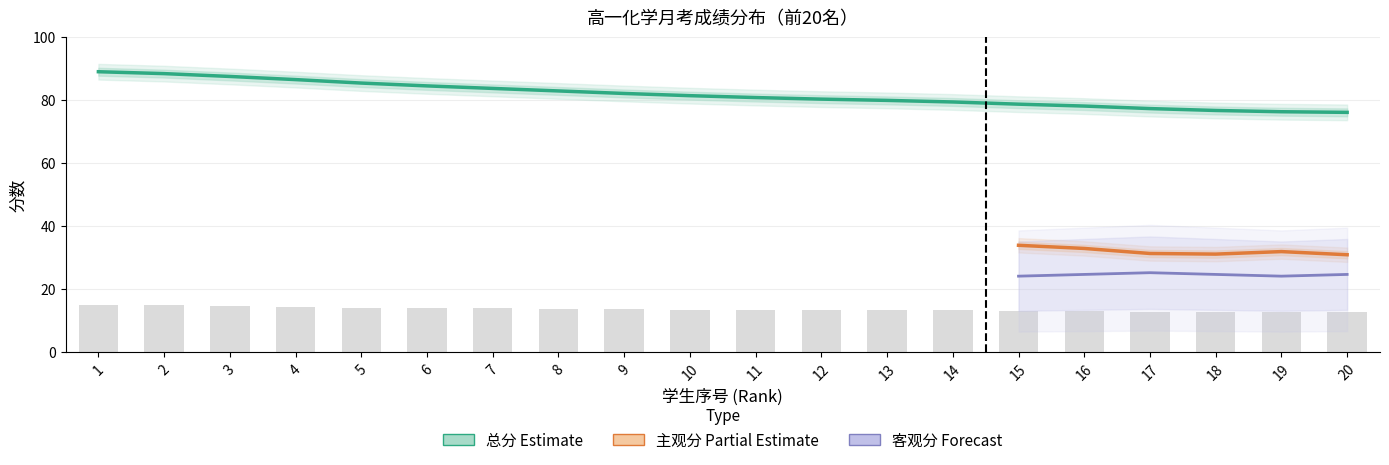

Is the value of 单选题 at 10 greater than the value of 总分 at 19?

No